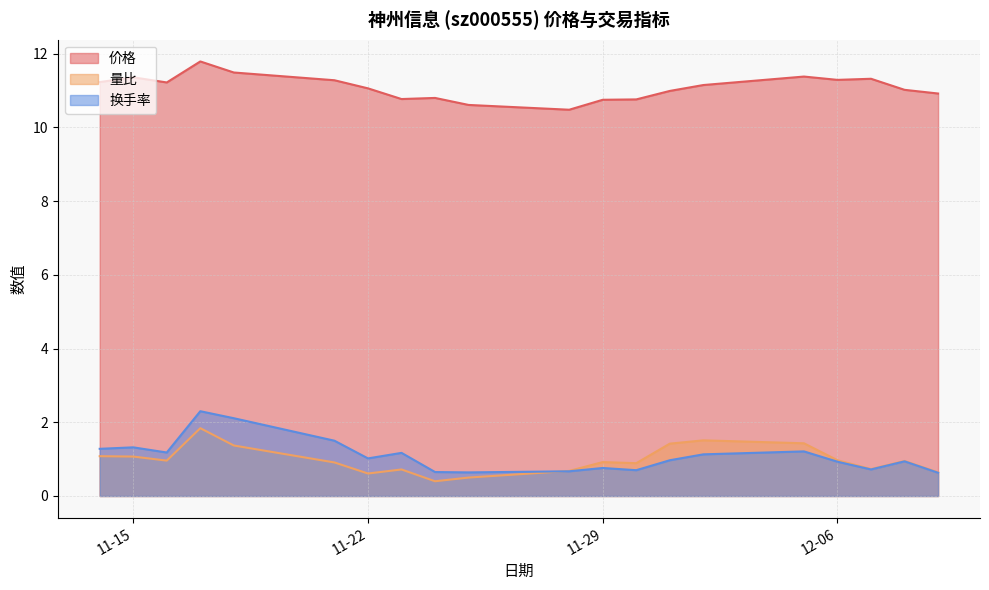

How many interior local valleys does the 量比 series have?

5